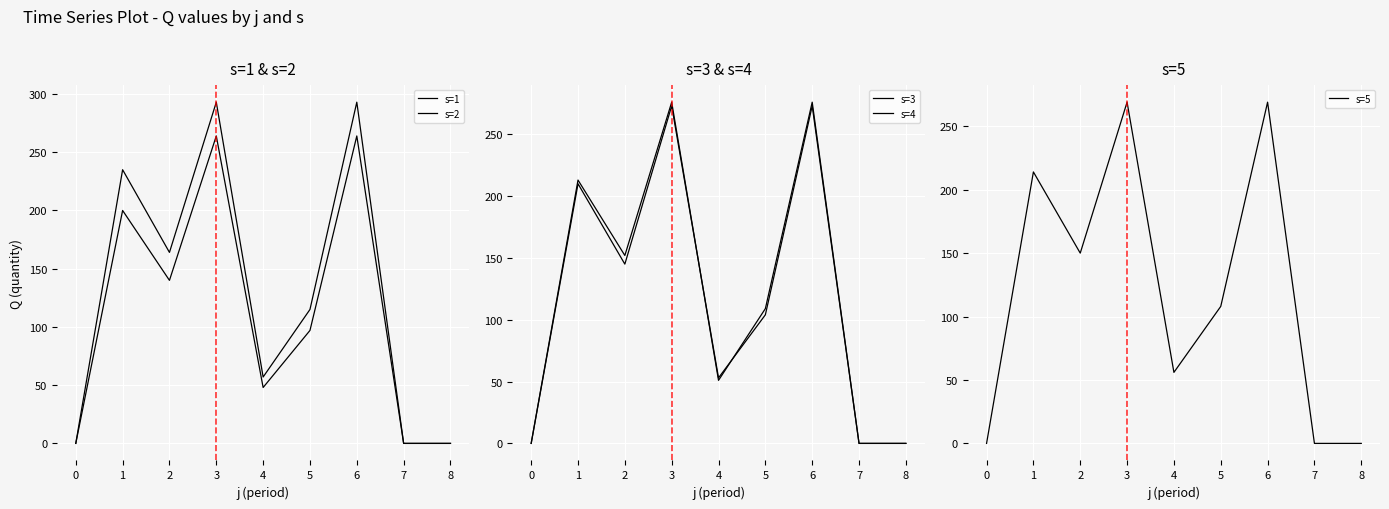

How many series are shown in this chart?

5